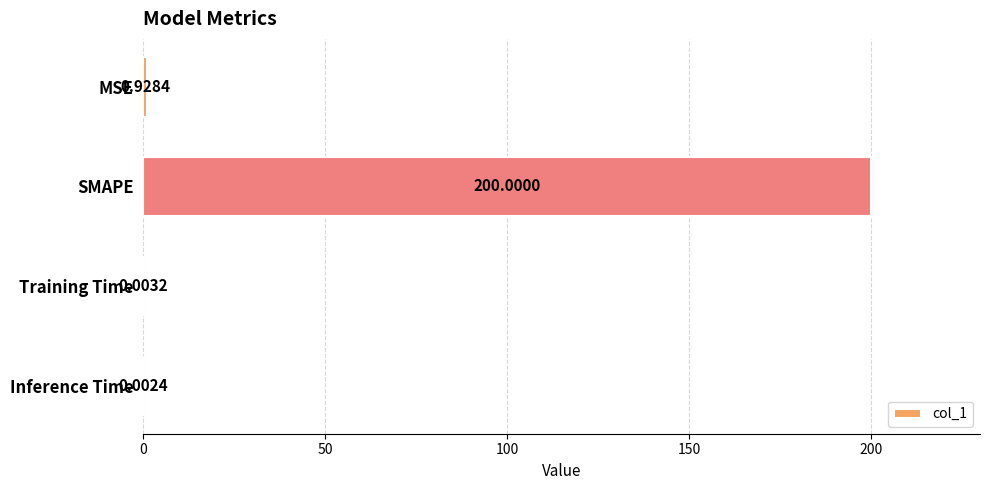

What is the sum of all values?

200.9